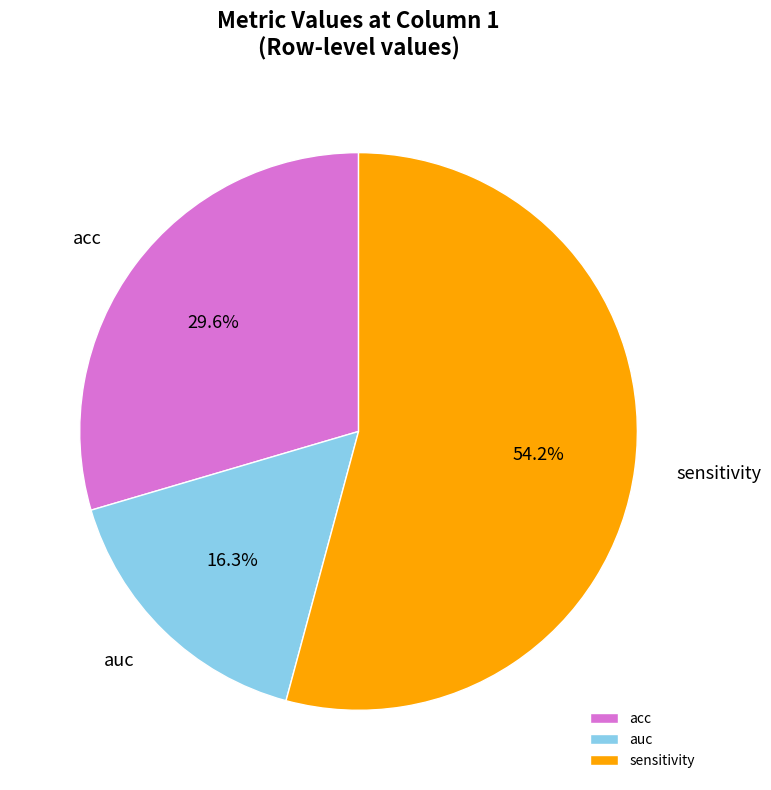

Count the number of slices in the pie.

3